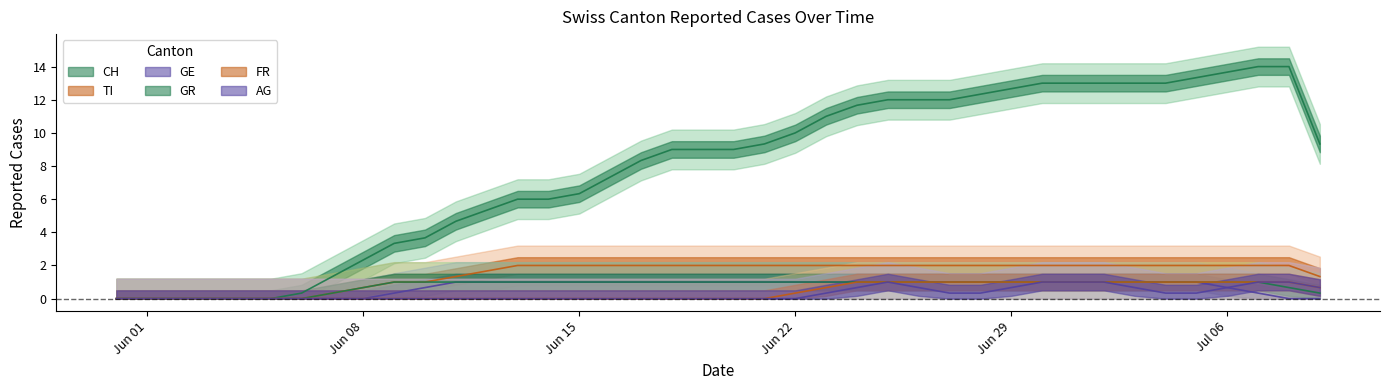

What is the spread (max minus min) of values at 2020-07-02?

12.0